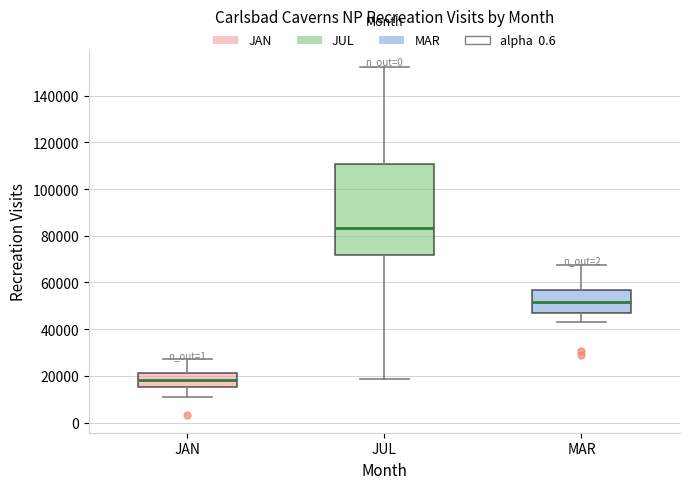

Which box's median line is the highest?

JUL